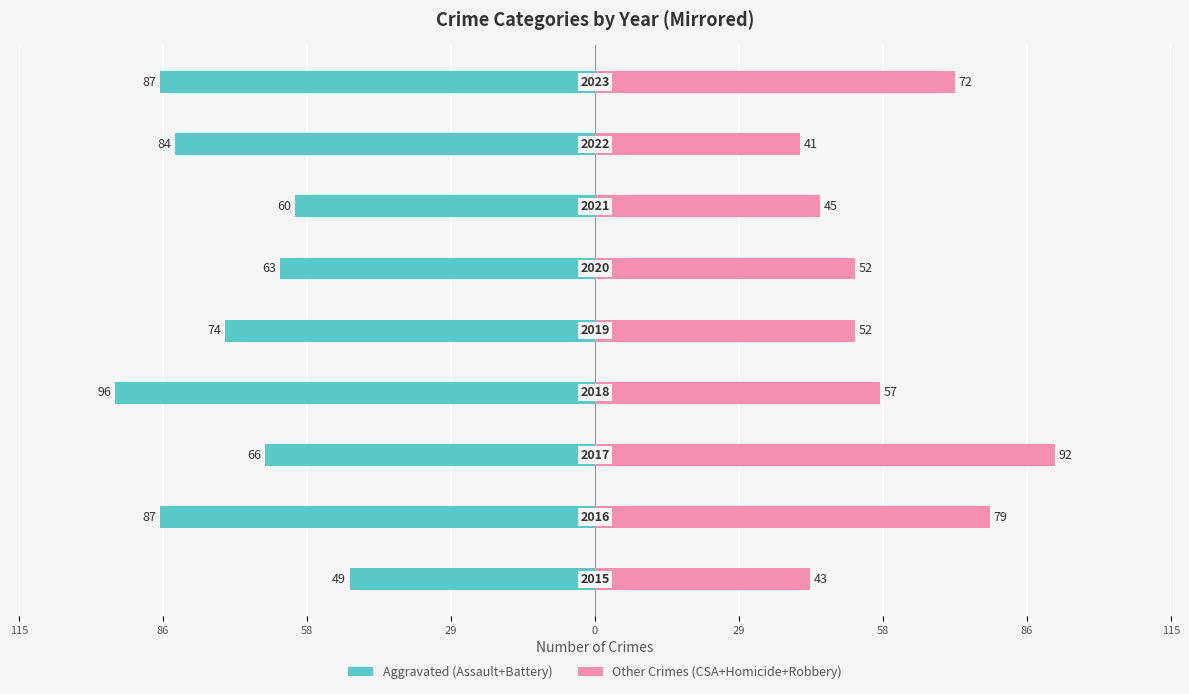

Reading left to right, extract all data points from this chart.

Aggravated (Assault+Battery): -49	-87	-66	-96	-74	-63	-60	-84	-87
Other Crimes (CSA+Homicide+Robbery): 43	79	92	57	52	52	45	41	72